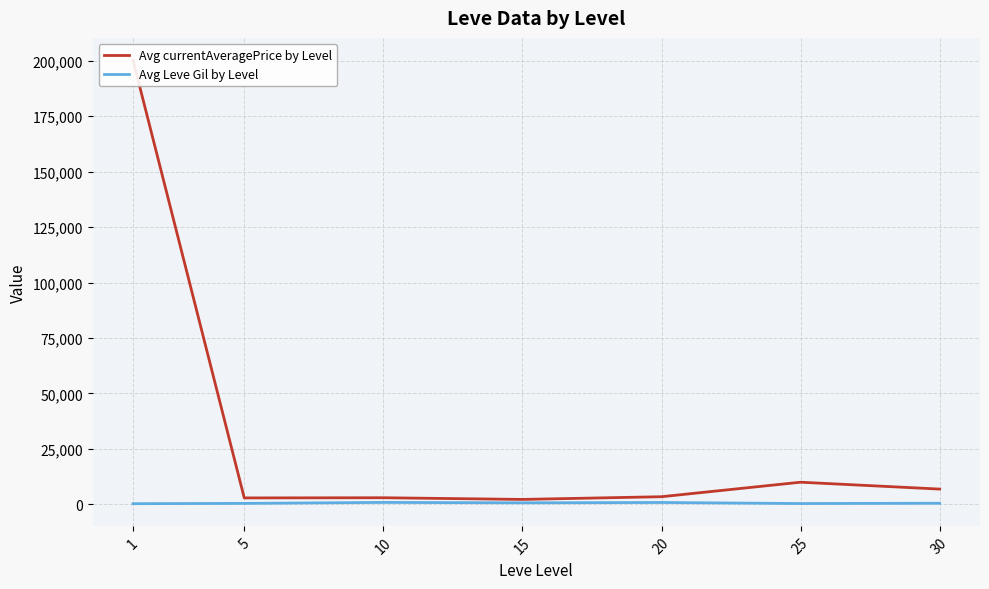

Reading left to right, list all the values displayed in this chart.

Avg currentAveragePrice by Level: 1=200344.8	5=2834.3	10=2909.8	15=2154.8	20=3375.8	25=9918.1	30=6817.6
Avg Leve Gil by Level: 1=232.5	5=363.3	10=803.3	15=620.0	20=770.0	25=296.7	30=430.0